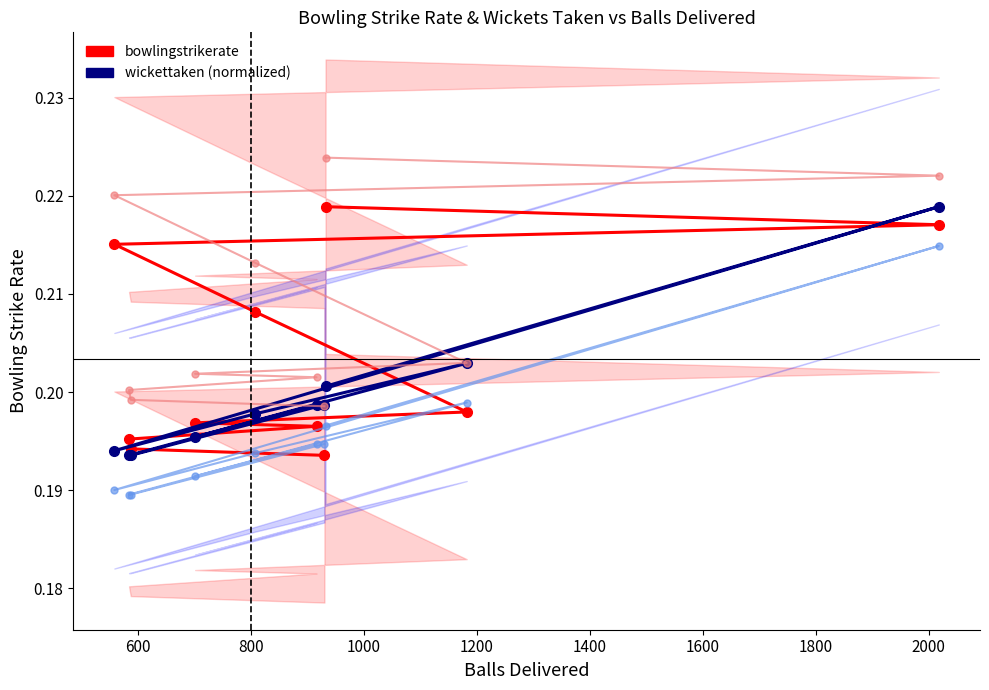

At how many categories does at least one series exceed 0?

10